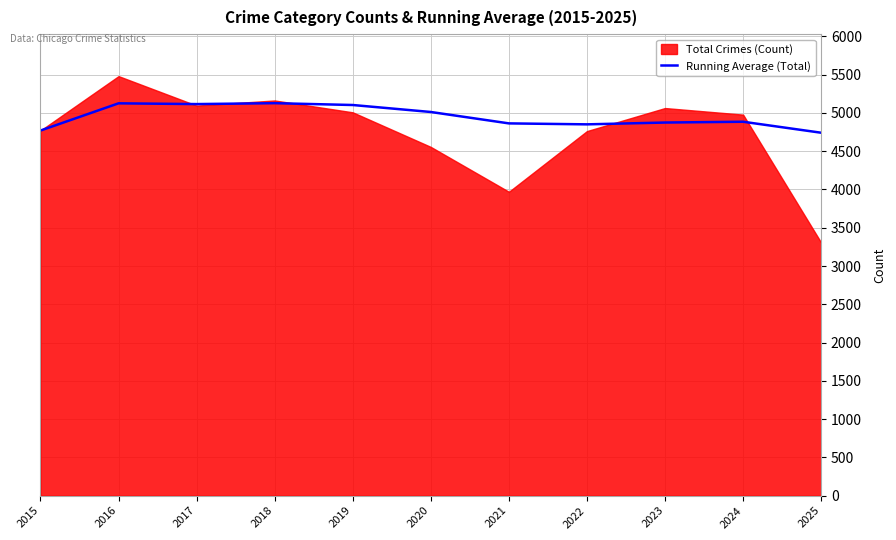

What is the change in value from 2015 to 2016?

+355.5